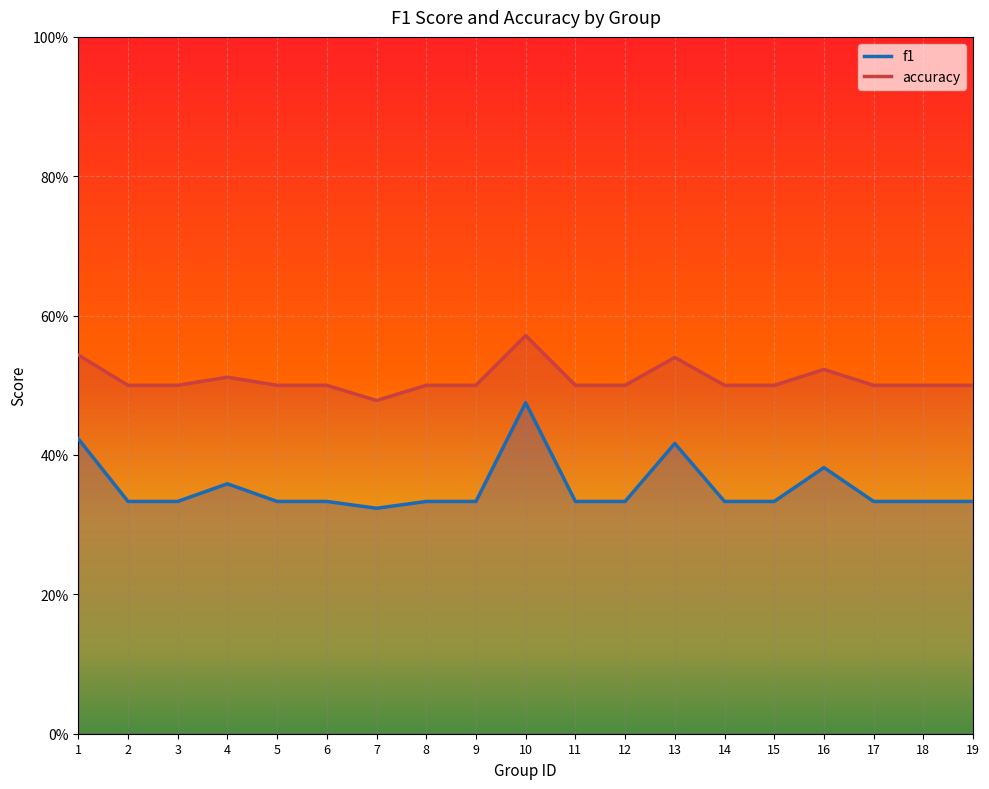

How many data points does each series have?

19